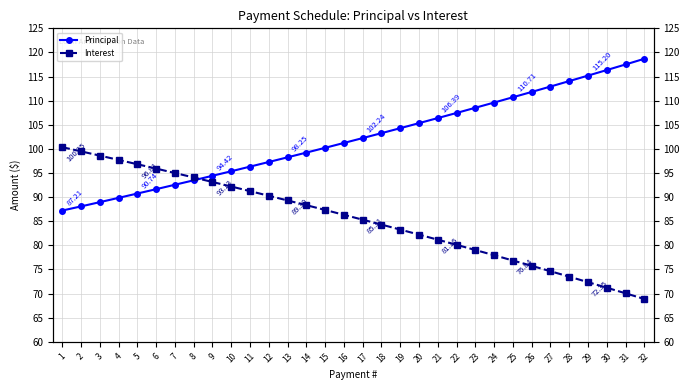

How many values in the Interest series are below 86?

16